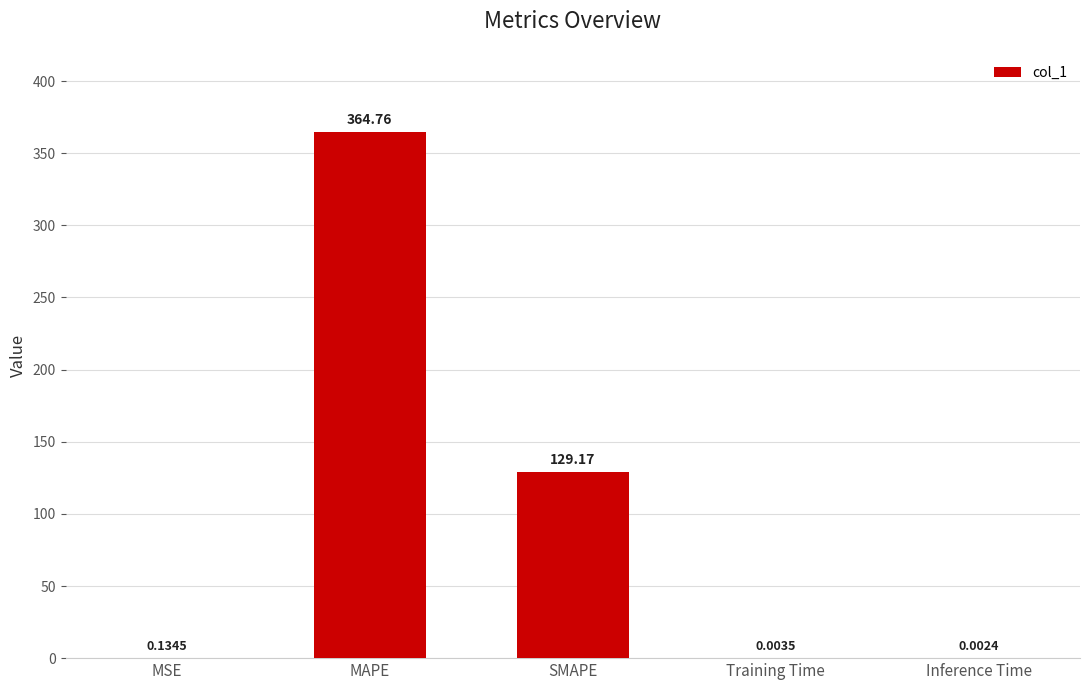

Which category has the highest value across all series?

MAPE